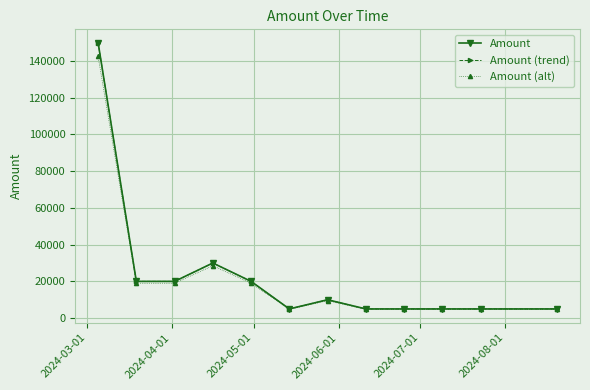

Does the chart have visible grid lines?

Yes